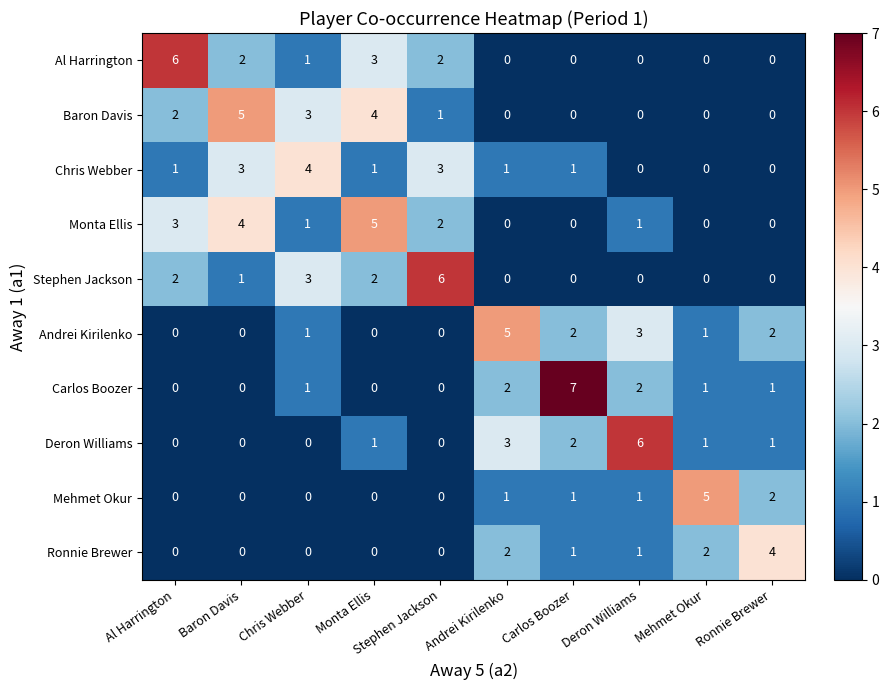

How many Carlos Boozer values are between 0 and 2?

9